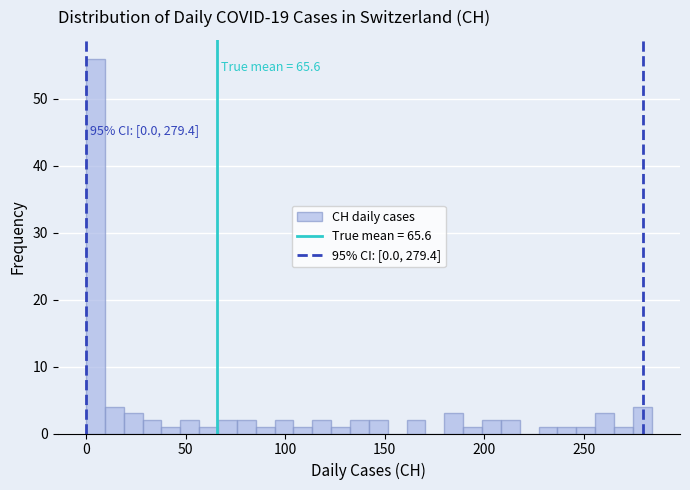

Around what value on the x-axis is the tallest bar? Give the approximate position of its centre, as read against the axis.

5